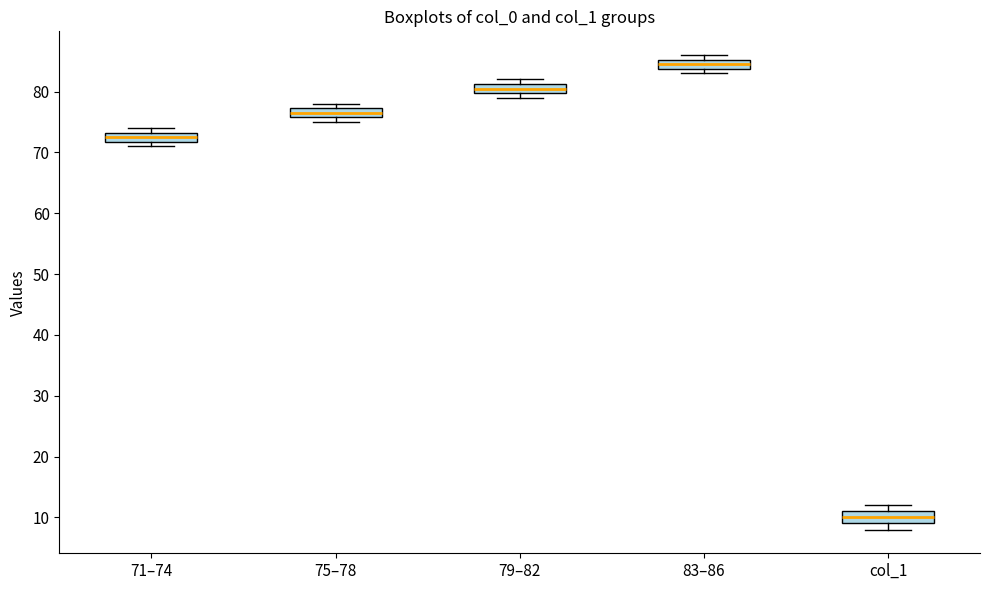

Reading left to right, read every box against the y-axis: the position of its median line, the range the box covers, and the ends of its whiskers. The values are not printed on the chart, so give them approximately, as read against the axis.

71–74: median 73 (inside the box), box 72 to 73, whiskers 71 to 74
75–78: median 77 (inside the box), box 76 to 77, whiskers 75 to 78
79–82: median 81 (inside the box), box 80 to 81, whiskers 79 to 82
83–86: median 85 (inside the box), box 84 to 85, whiskers 83 to 86
col_1: median 10, box 9 to 11, whiskers 8 to 12